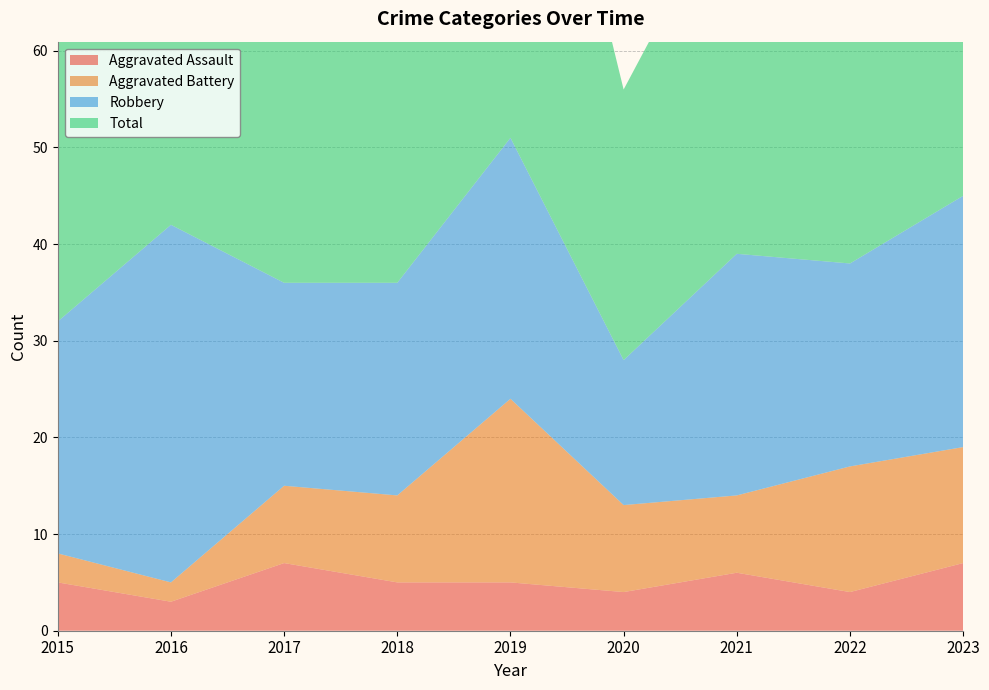

Reading right to left, what are all the values shown in this chart?

Aggravated Assault: 2023=7	2022=4	2021=6	2020=4	2019=5	2018=5	2017=7	2016=3	2015=5
Aggravated Battery: 2023=12	2022=13	2021=8	2020=9	2019=19	2018=9	2017=8	2016=2	2015=3
Robbery: 2023=26	2022=21	2021=25	2020=15	2019=27	2018=22	2017=21	2016=37	2015=24
Total: 2023=47	2022=39	2021=39	2020=28	2019=53	2018=38	2017=36	2016=42	2015=32